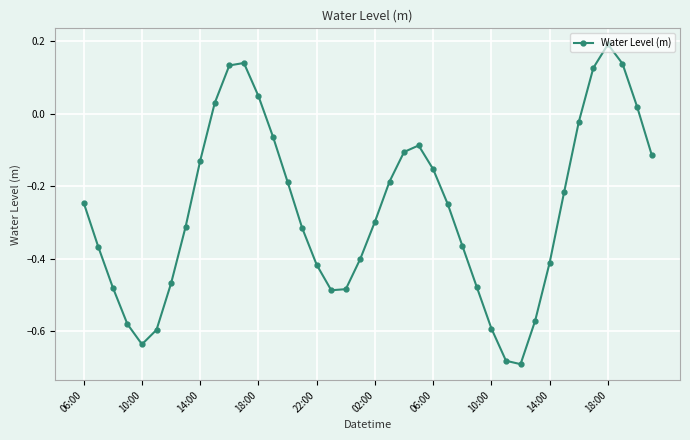

How many interior local peaks (higher than both neighbors) does the data have?

3